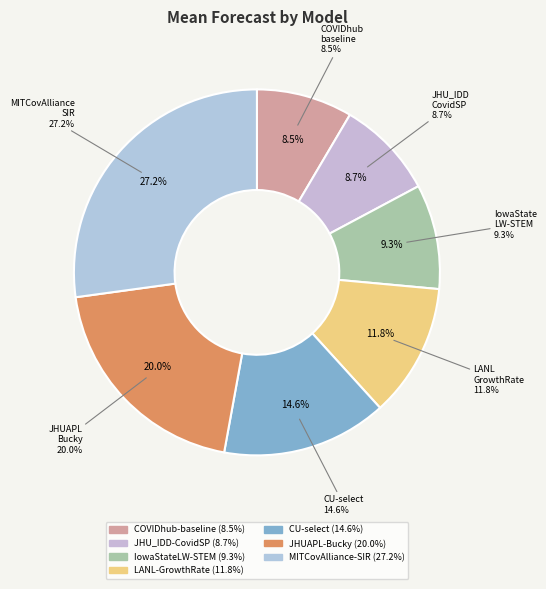

To the nearest percent, what is the difference between the CU-select and IowaStateLW-STEM slice percentages?

5%